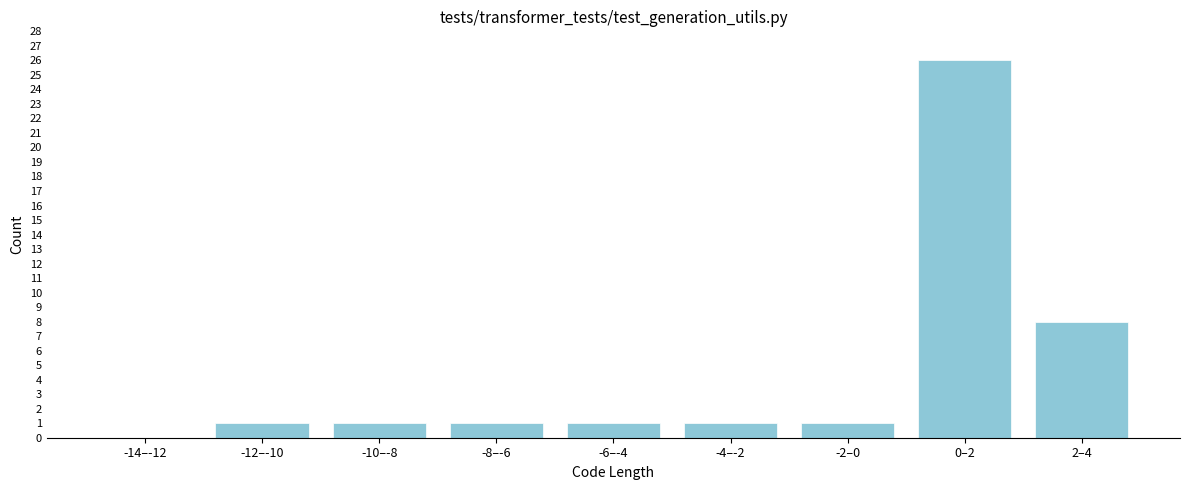

Reading left to right, extract all data points from this chart.

-14–-12=0	-12–-10=1	-10–-8=1	-8–-6=1	-6–-4=1	-4–-2=1	-2–0=1	0–2=26	2–4=8